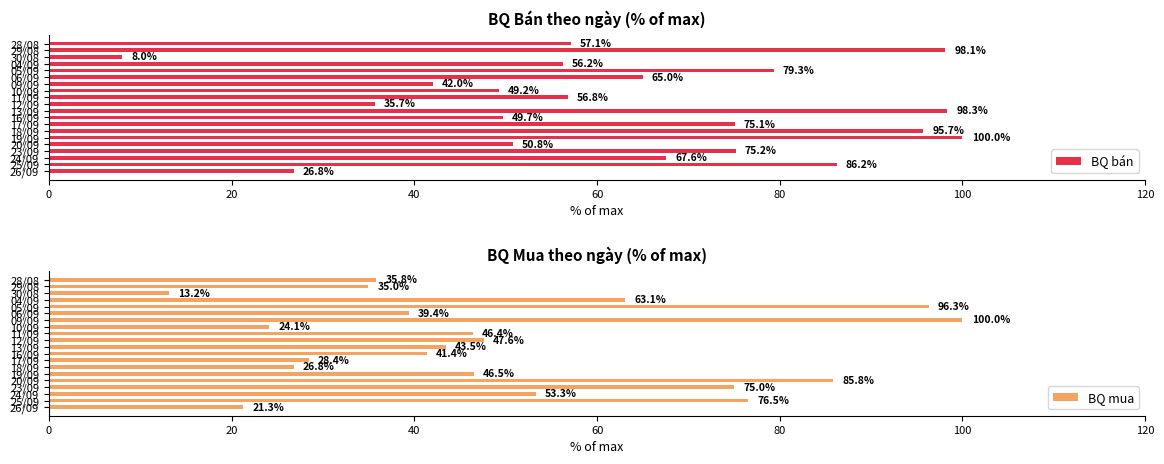

How many groups of bars are there?

20